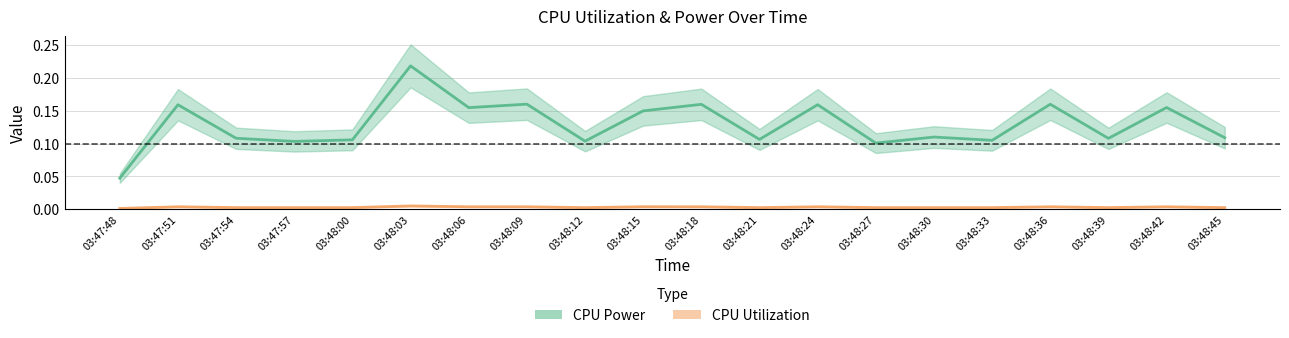

How many lines are shown in the chart?

2